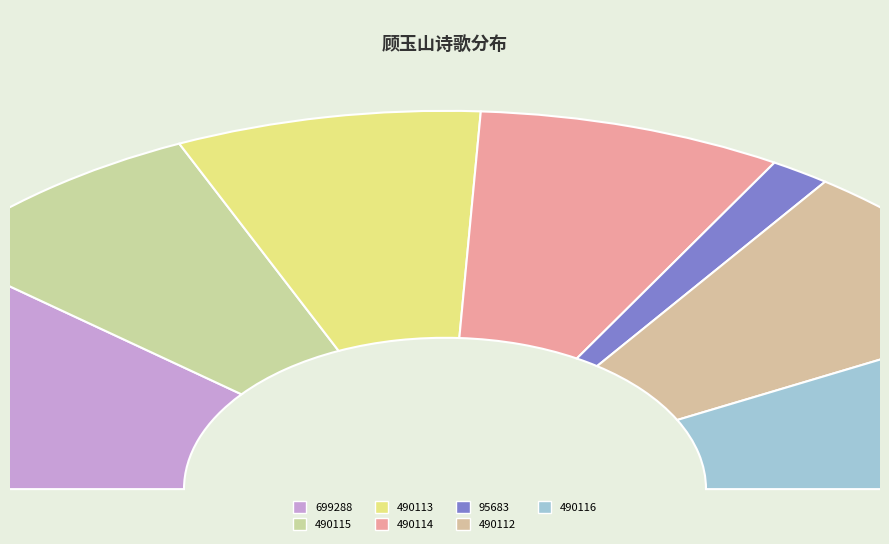

Does 490113 represent more than half of the total?

No